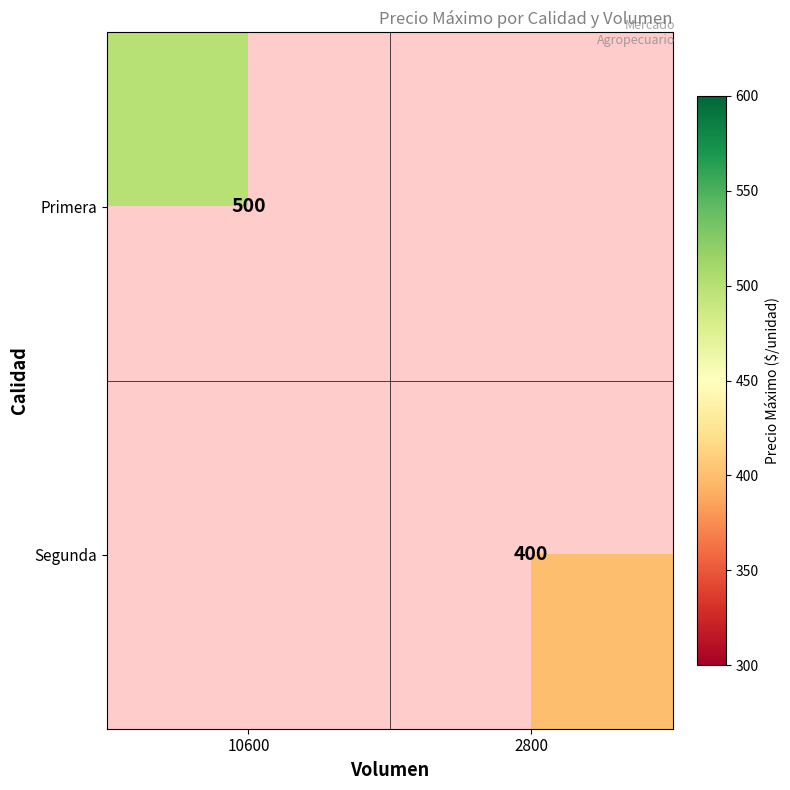

The Primera series shows 500 at 10600. True or false?

True